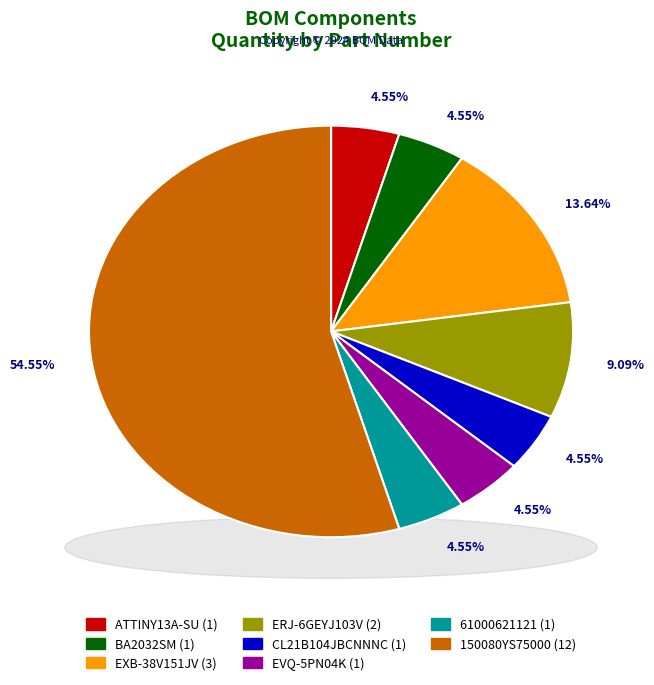

Count the number of slices in the pie.

8